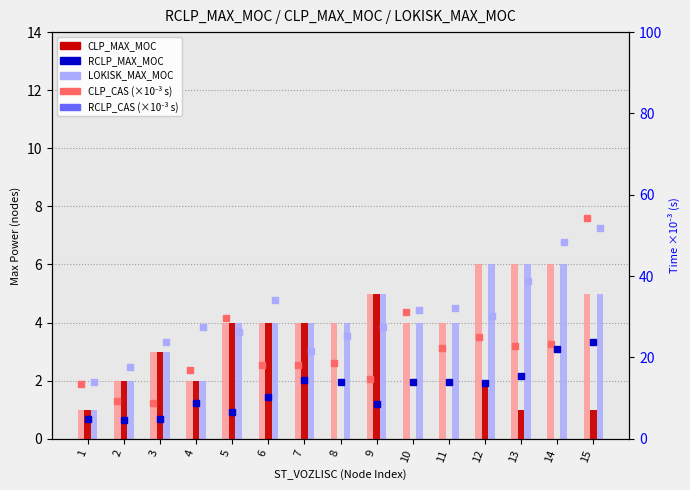

At which category is the sum across all series the highest?

15